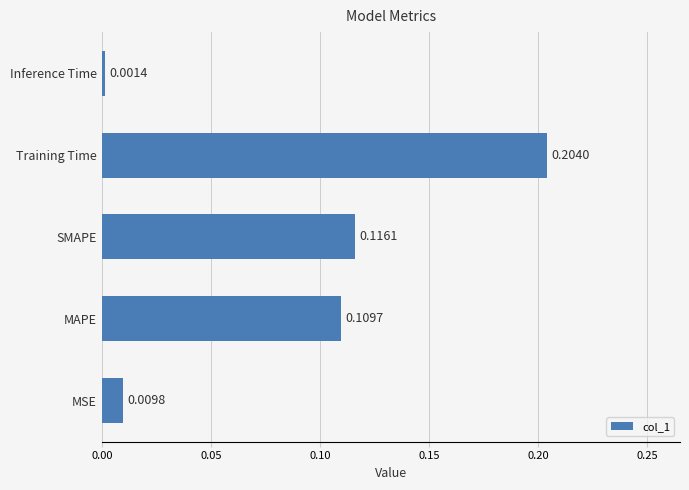

Rank the categories by value from lowest to highest.

Inference Time, MSE, MAPE, SMAPE, Training Time